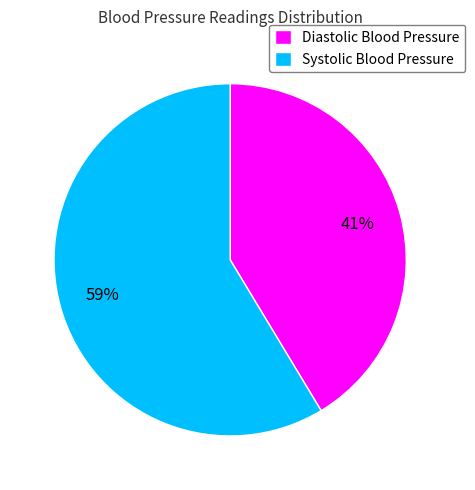

Combined, do Diastolic Blood Pressure and Systolic Blood Pressure account for over 50%?

Yes